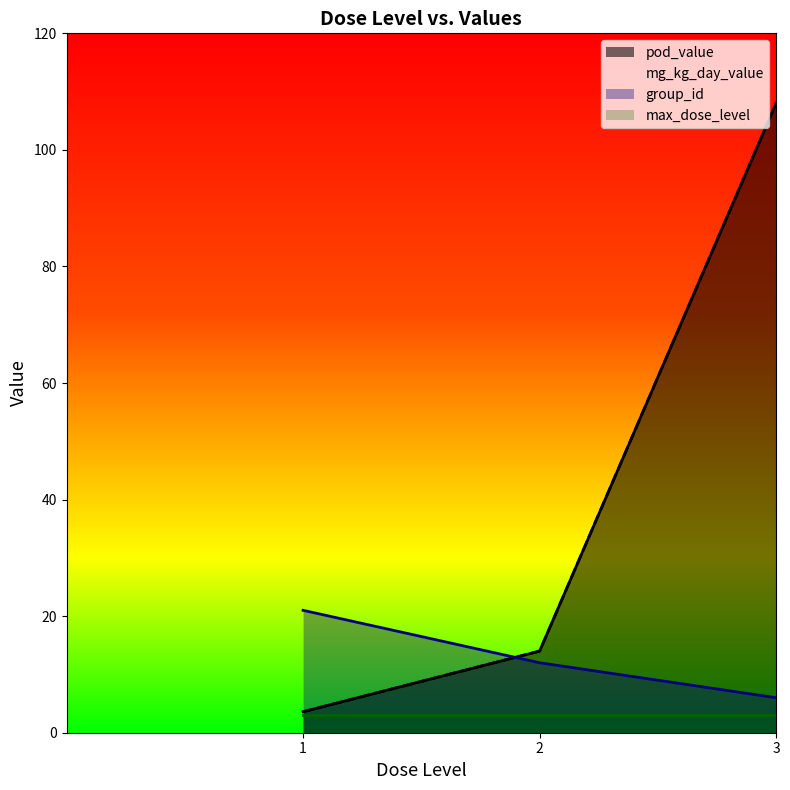

Reading left to right, extract all data points from this chart.

pod_value: 1=3.6	2=14.0	3=108.0
mg_kg_day_value: 1=3.6	2=14.0	3=108.0
group_id: 1=21.0	2=12.0	3=6.0